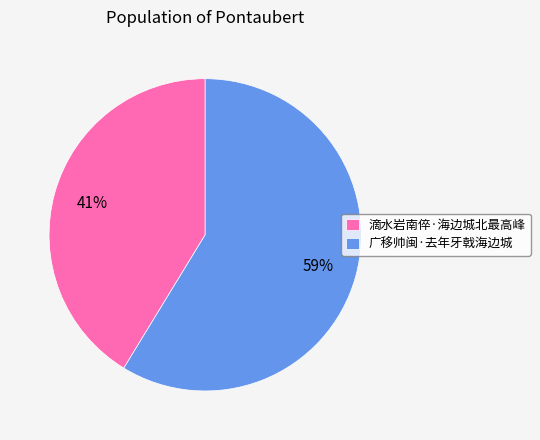

True or false: 广移帅闽·去年牙戟海边城 accounts for 59% of the total.

True